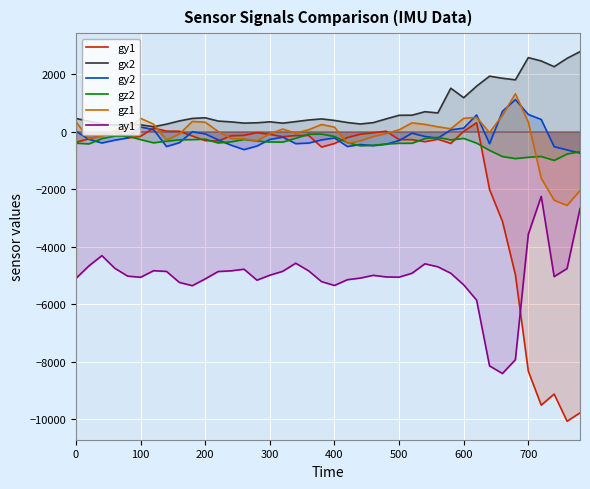

True or false: ay1 and gz1 intersect in this chart.

False